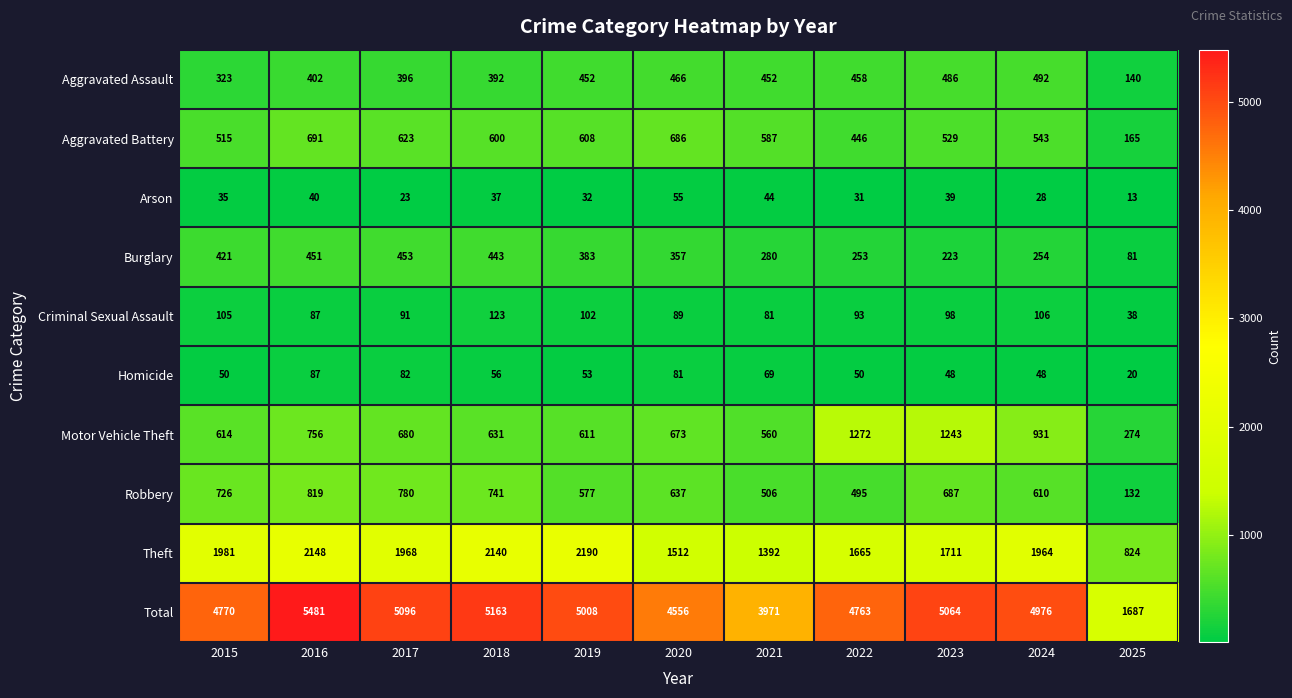

The value of Aggravated Assault at 2015 is 323. True or false?

True